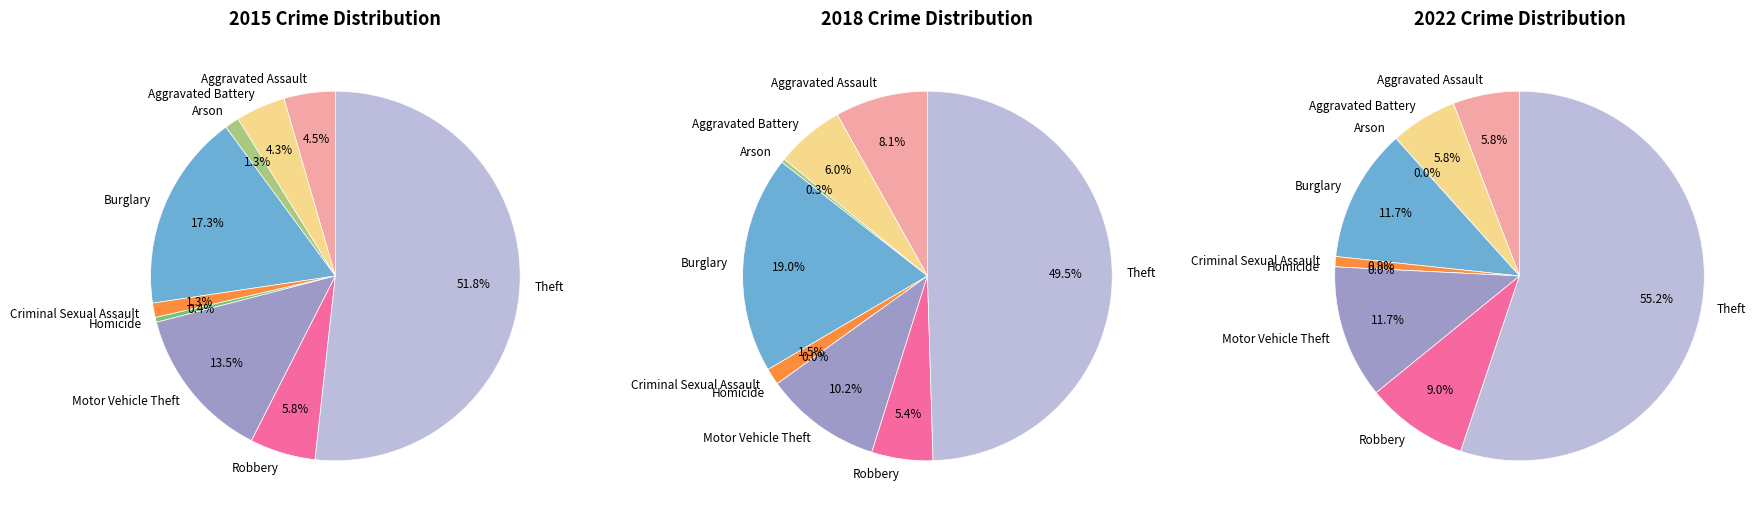

Between Aggravated Battery and Homicide, which series saw the biggest shift?

2018